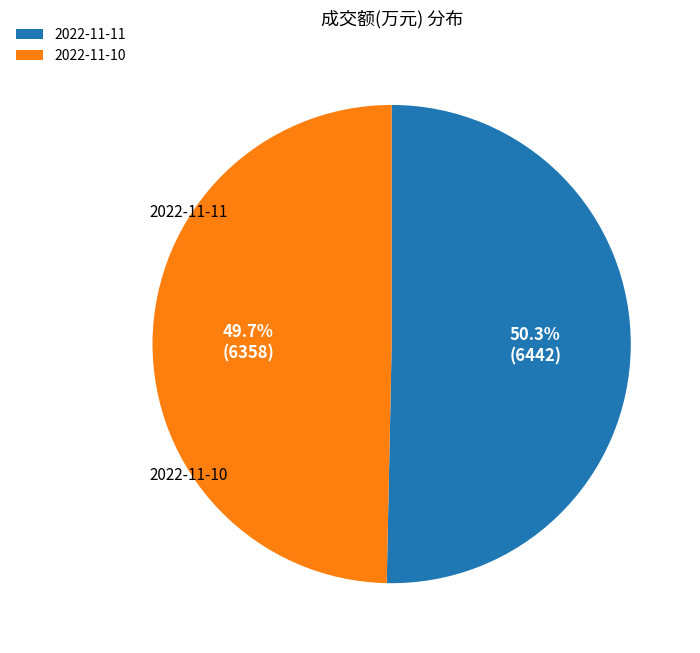

True or false: 2022-11-10 accounts for 42% of the total.

False